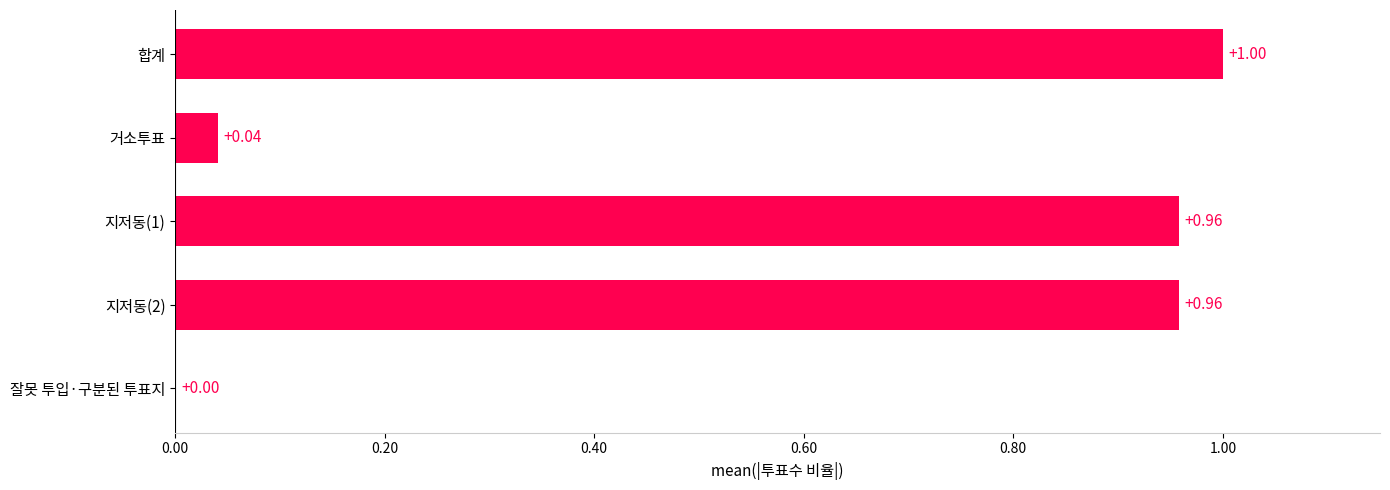

At which category does the chart reach its peak across all series?

합계